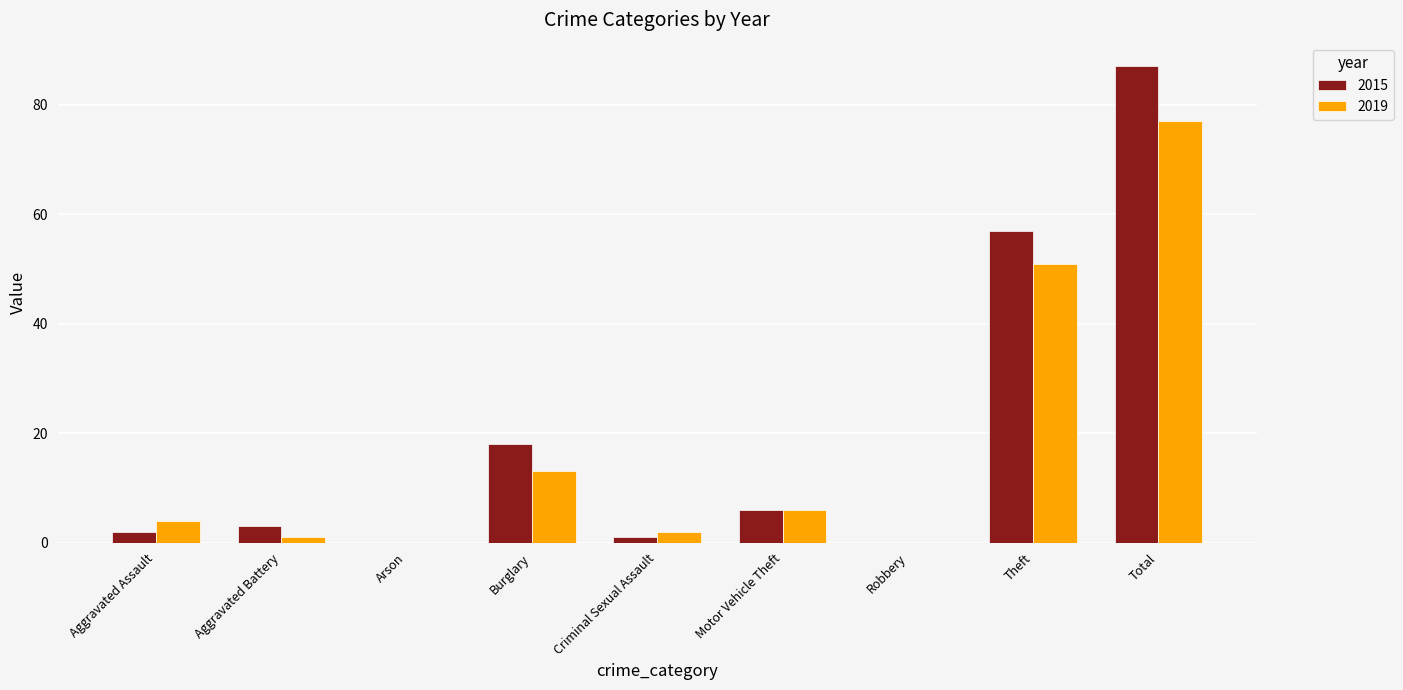

True or false: 2019 has a value of 13 at Burglary.

True